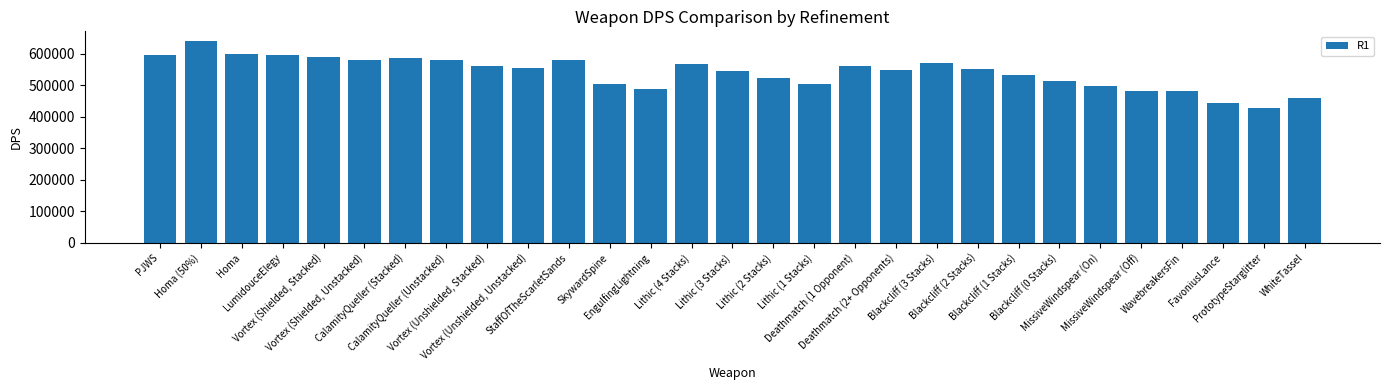

The chart shows a value of 551783.7 at Blackcliff (2 Stacks). True or false?

True